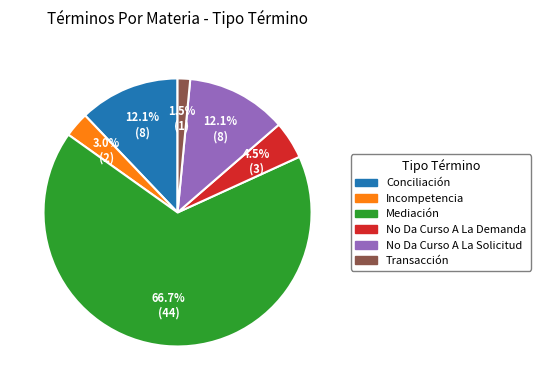

Is No Da Curso A La Demanda the majority of the pie?

No